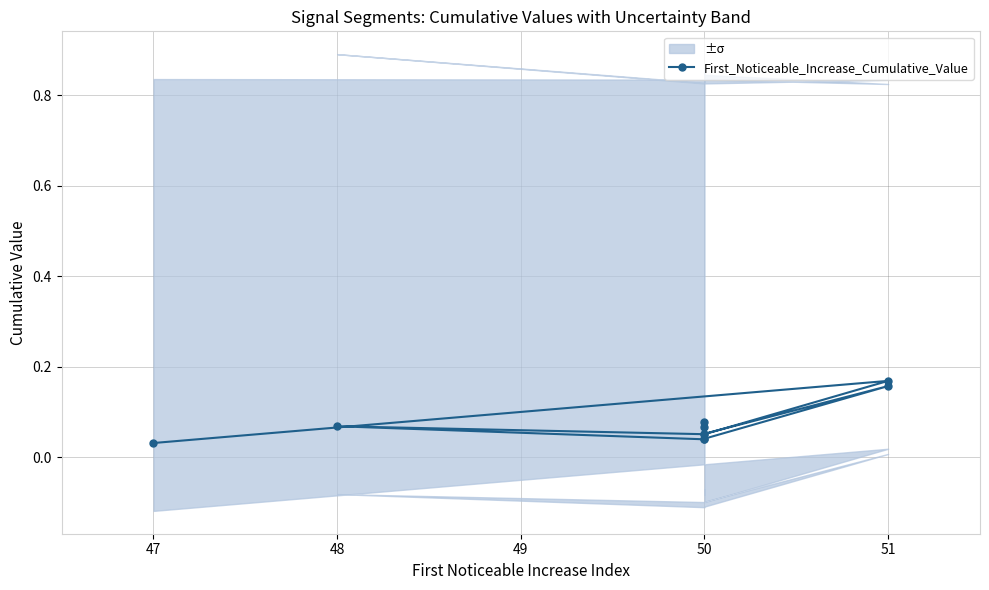

How many points are lower than both their immediate neighbors (excluding endpoints)?

3